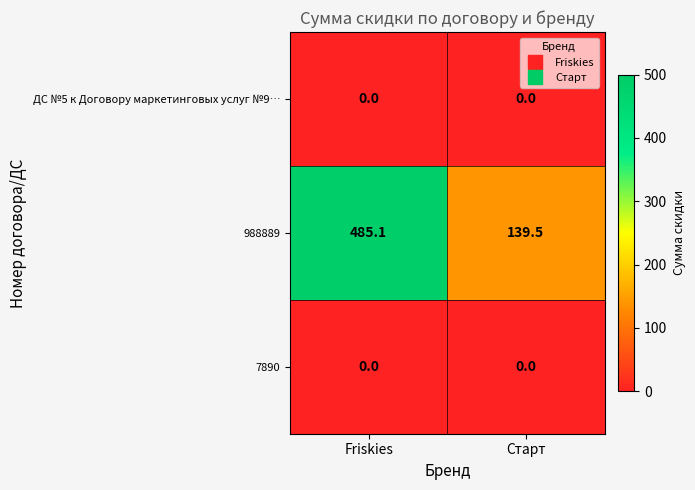

Reading right to left, list all the values displayed in this chart.

ДС №5 к Договору маркетинговых услуг №9…: Старт=0.0	Friskies=0.0
988889: Старт=139.5	Friskies=485.1
7890: Старт=0.0	Friskies=0.0